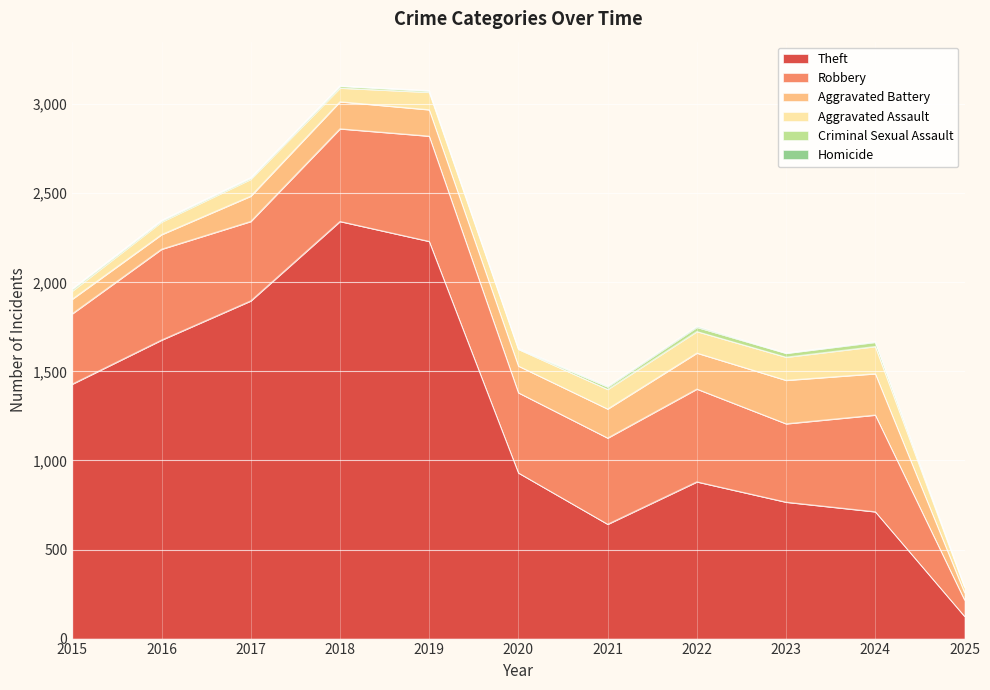

Which series has the widest spread of values?

Theft